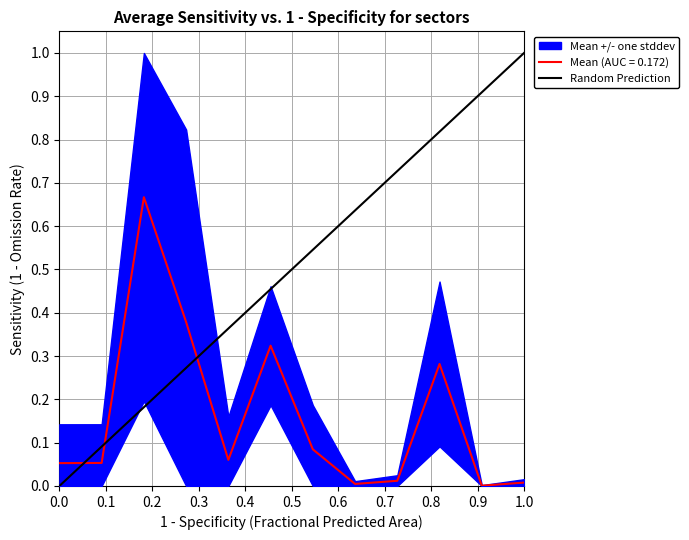

Count the values in the range 0 to 1.

2